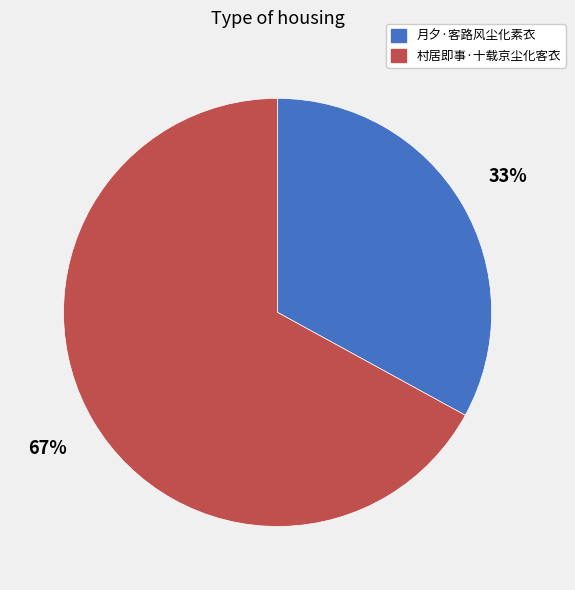

What is the largest slice in the pie chart?

村居即事·十载京尘化客衣